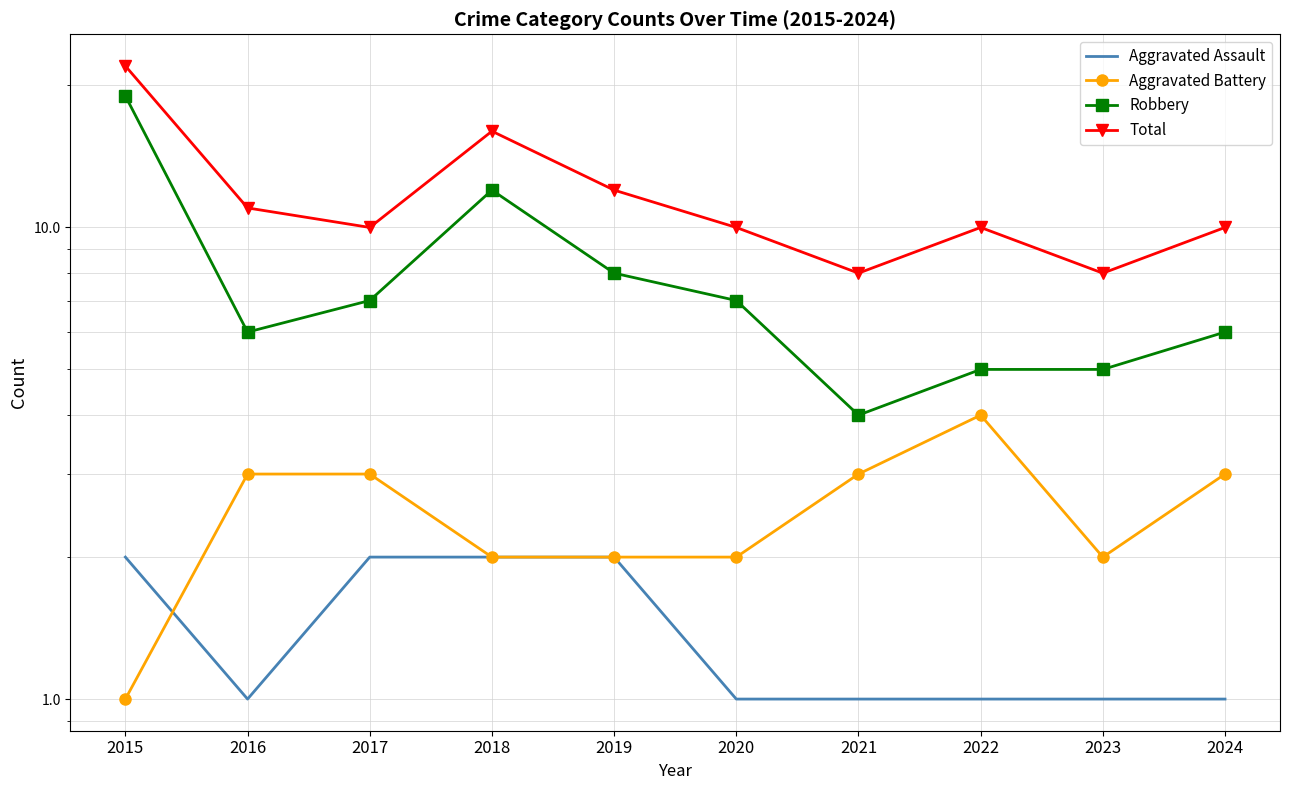

At 2024, list the series in order from smallest to largest.

Aggravated Assault, Aggravated Battery, Robbery, Total